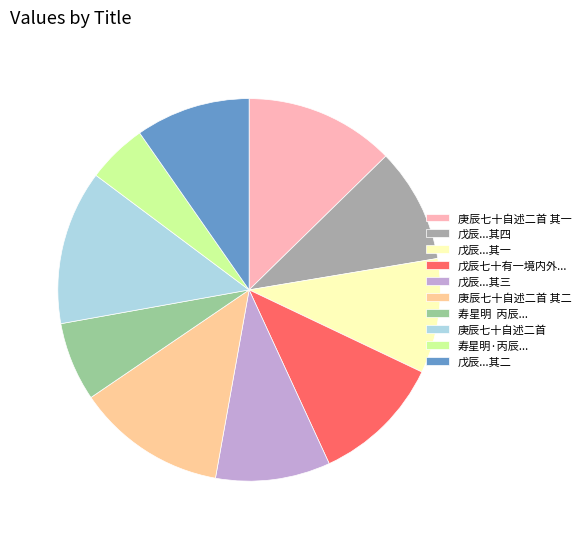

Which slice is the smallest?

寿星明·丙辰...